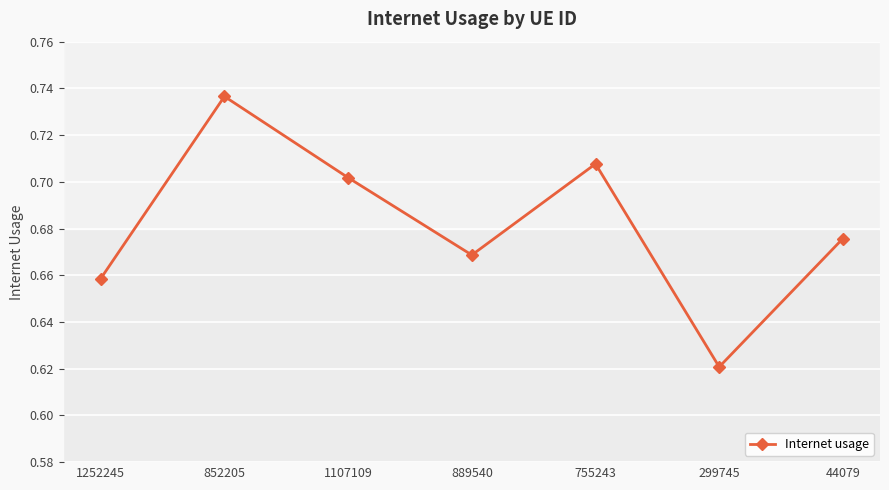

What is the label of the 5th point from the left?

755243